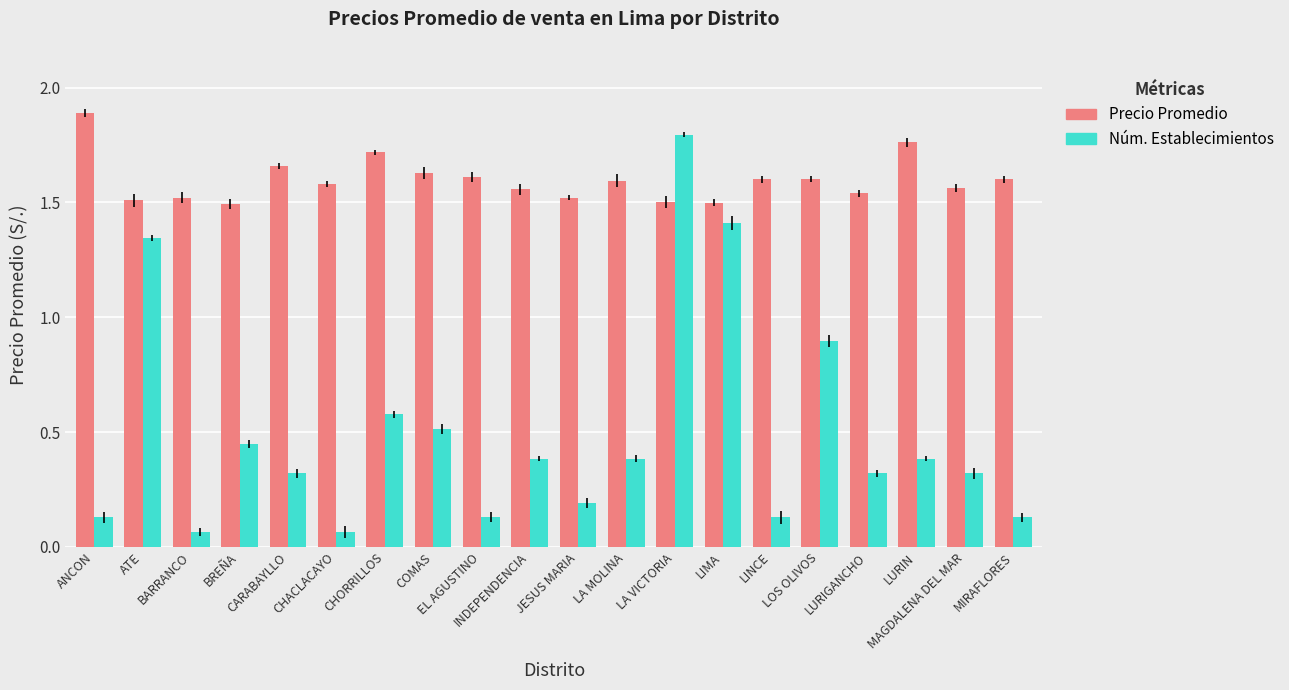

What position from the left is LOS OLIVOS?

16